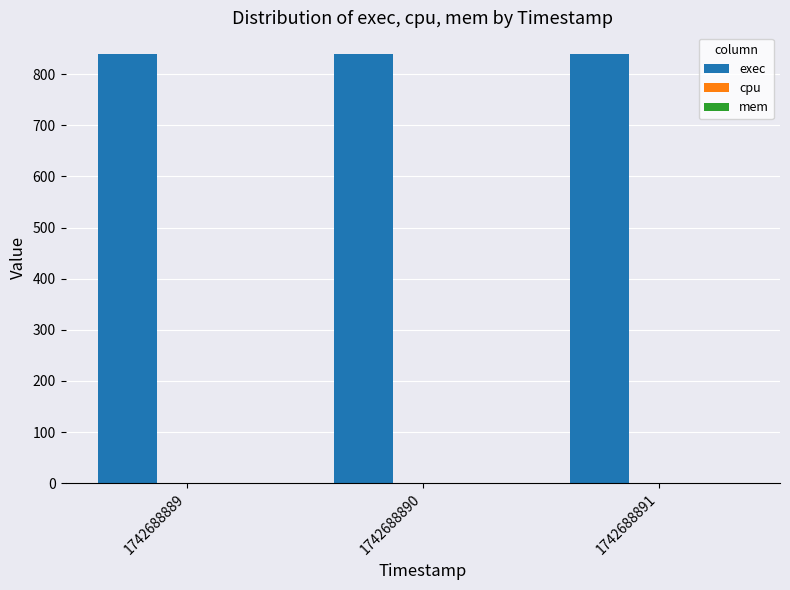

Does the chart contain any negative values?

No